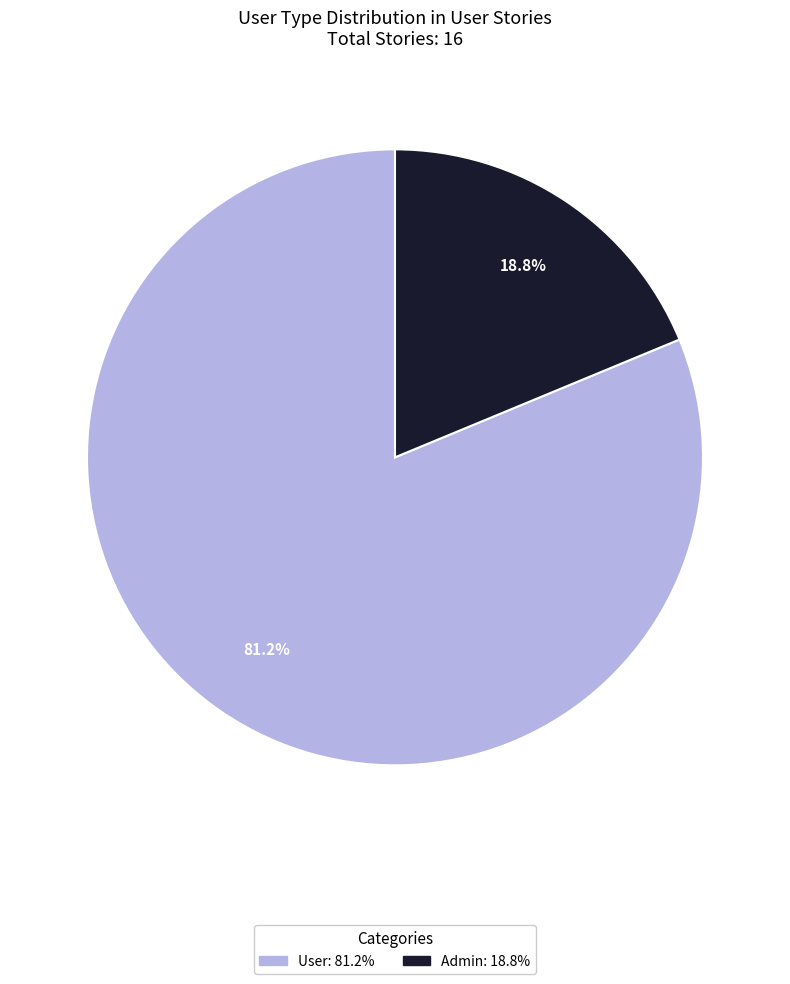

To the nearest percent, what is the difference between the largest and smallest slice percentages?

62%